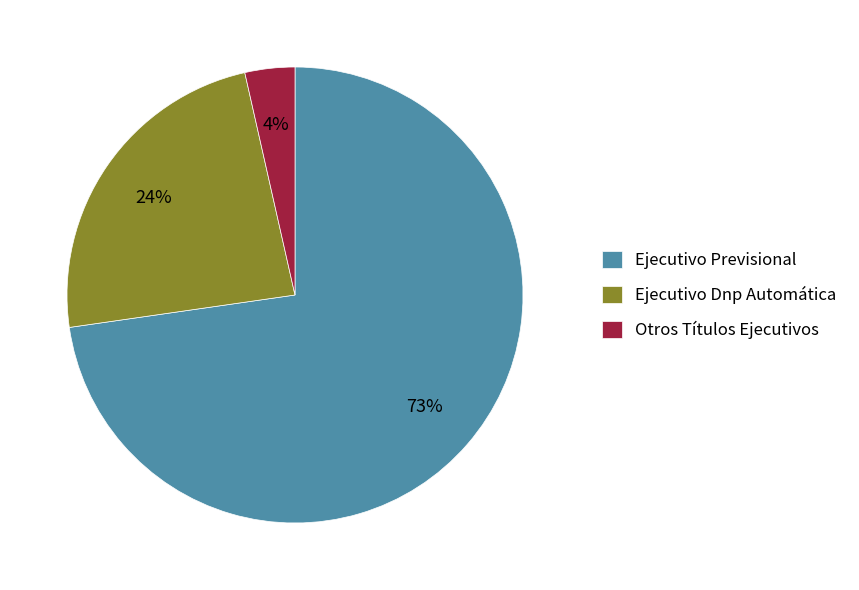

To the nearest percent, what is the combined percentage of Otros Títulos Ejecutivos and Ejecutivo Previsional?

76%